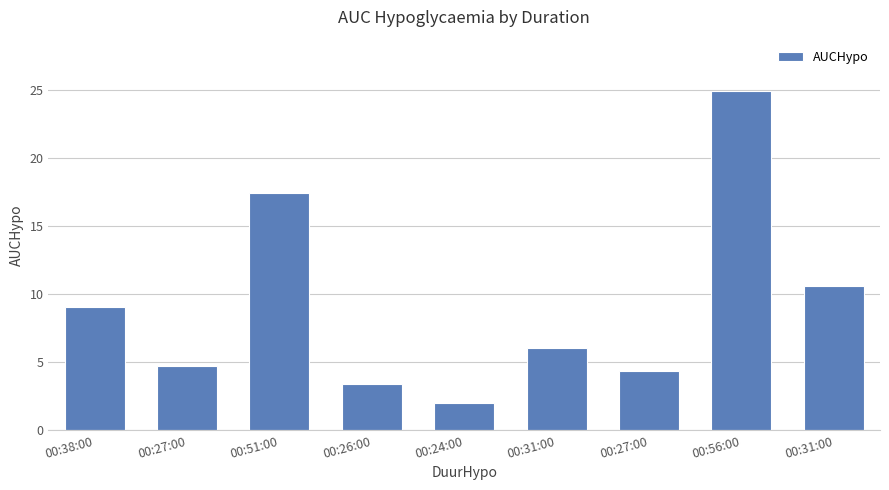

What is the difference between the maximum and minimum values?

23.0